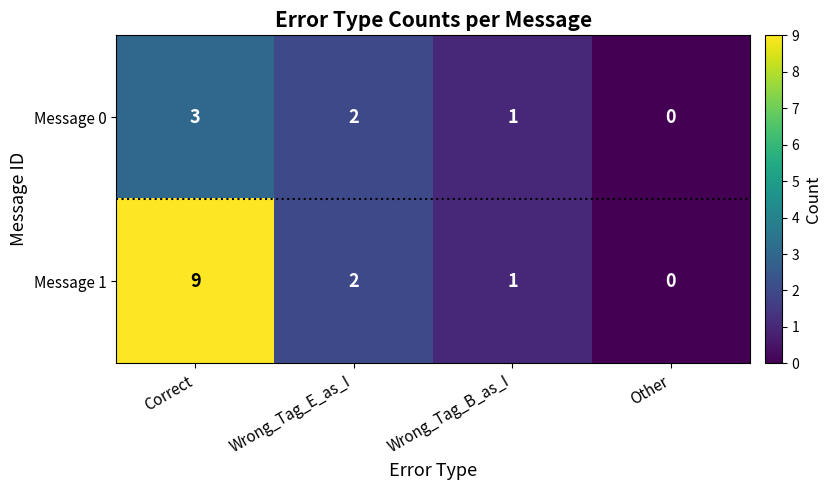

The value of Message 0 at Correct is 3. True or false?

True